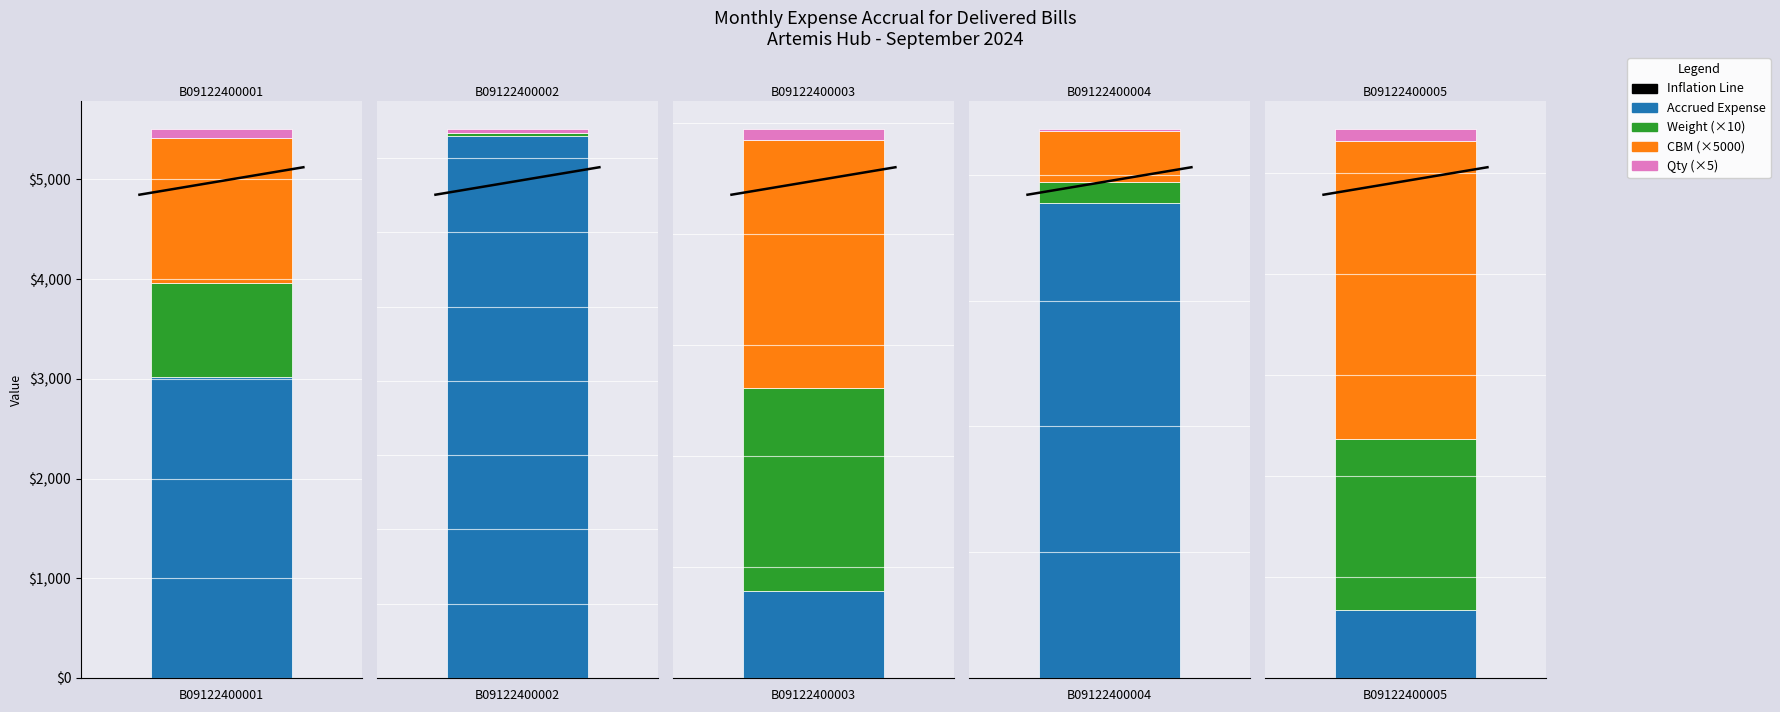

The chart shows a value of 1763.7 at 2. True or false?

False